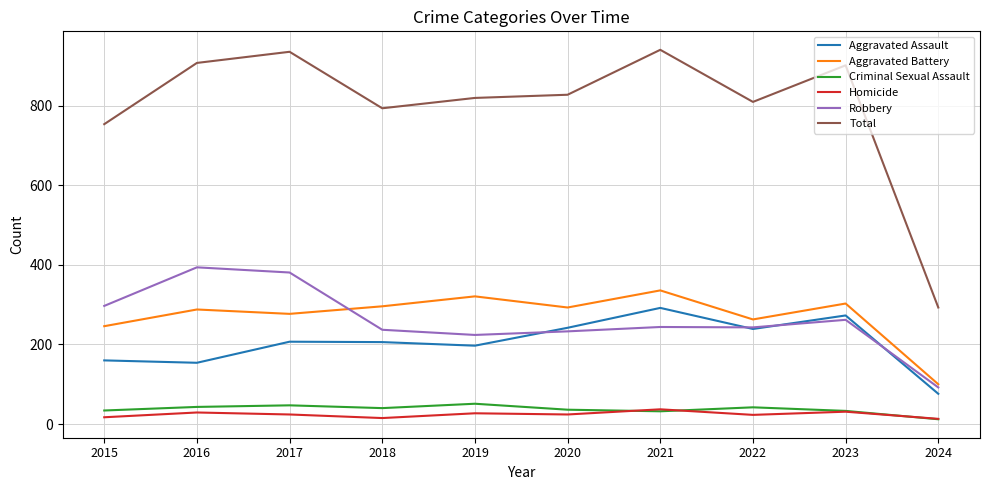

What is the highest value of the Robbery series?

394